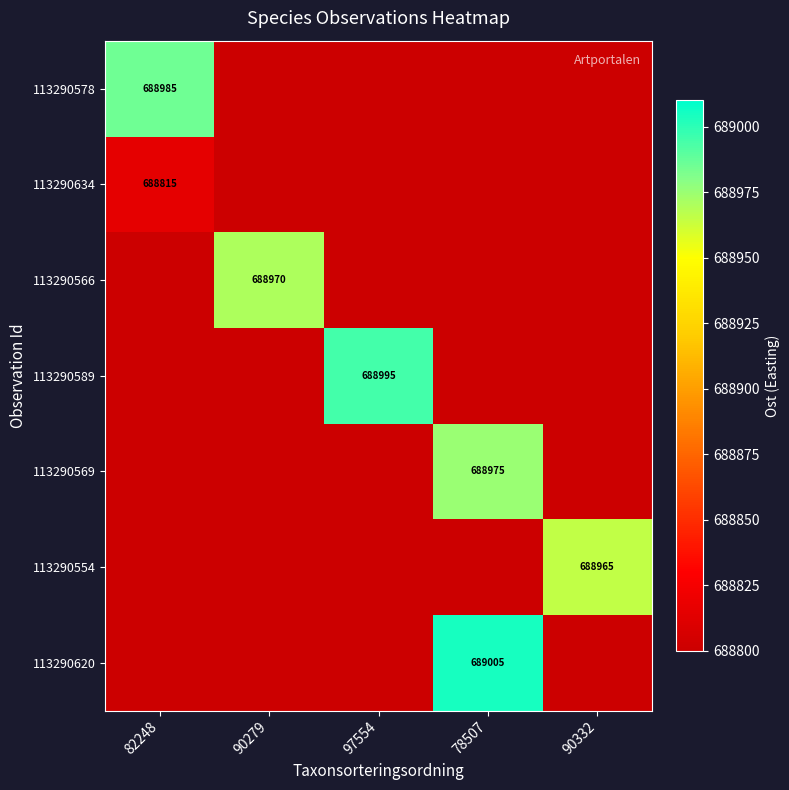

True or false: 113290566 has a value of 688970 at 90279.

True